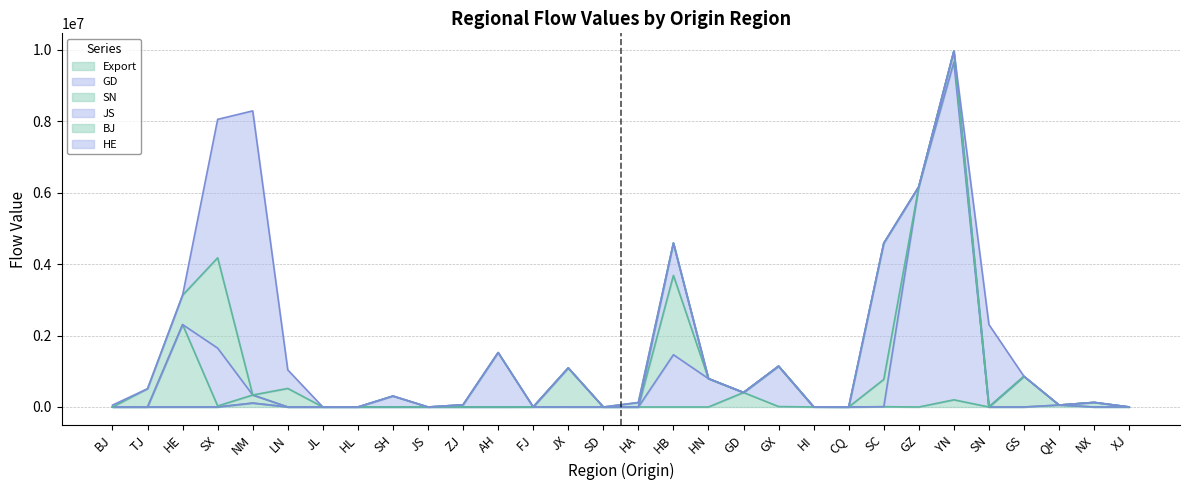

The value of Export at NX is 0.0. True or false?

True